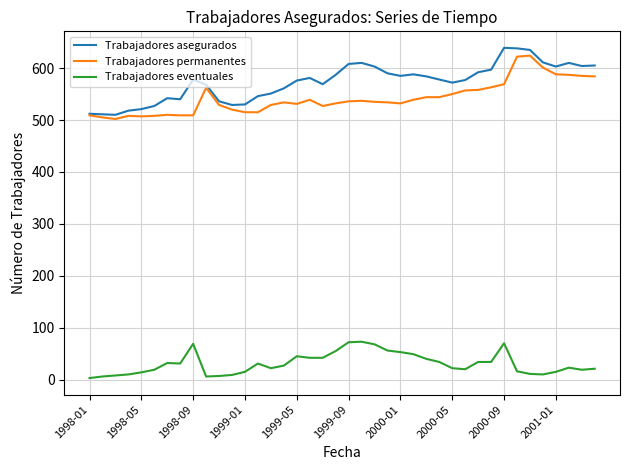

True or false: Trabajadores asegurados has more than 1 points higher than both neighbors.

True